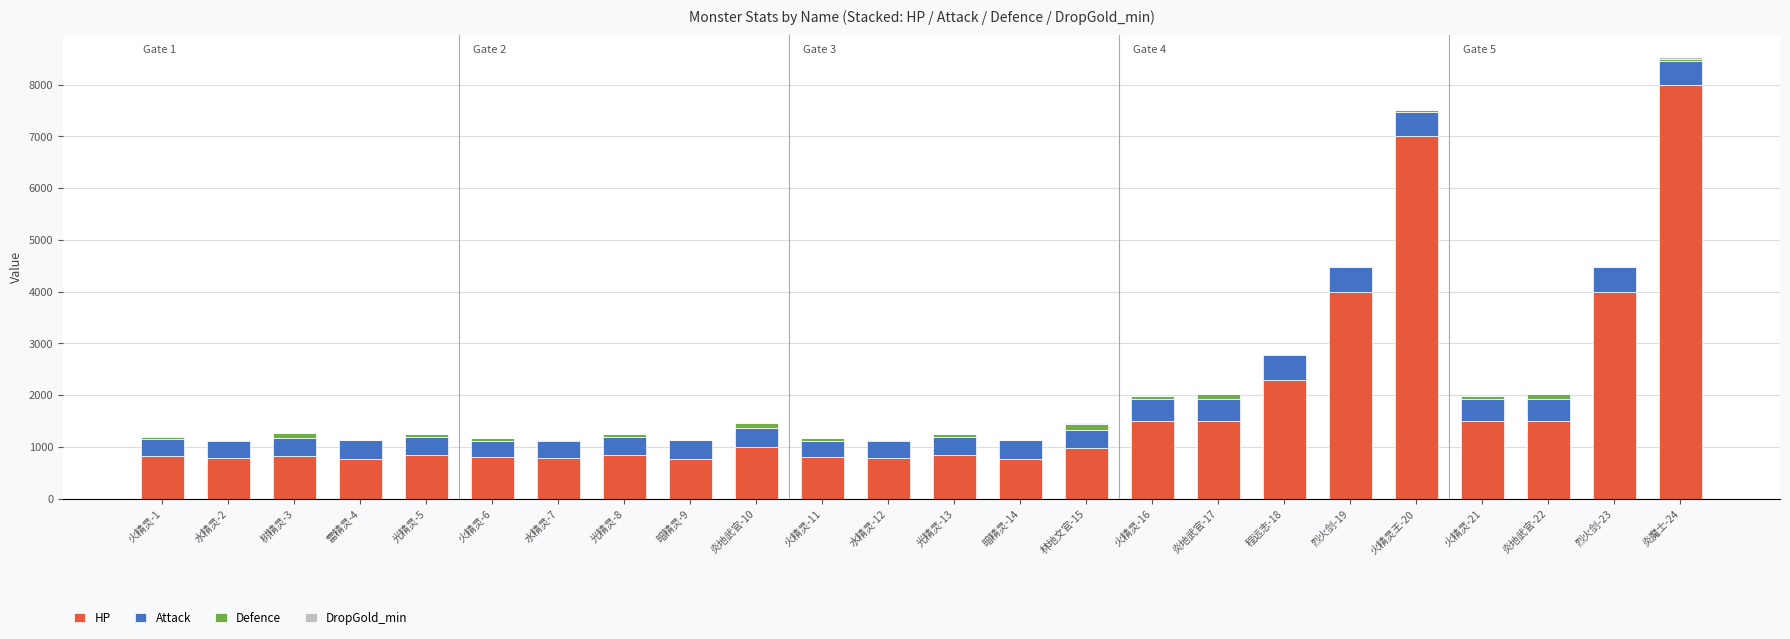

What is the maximum value for HP?

8000